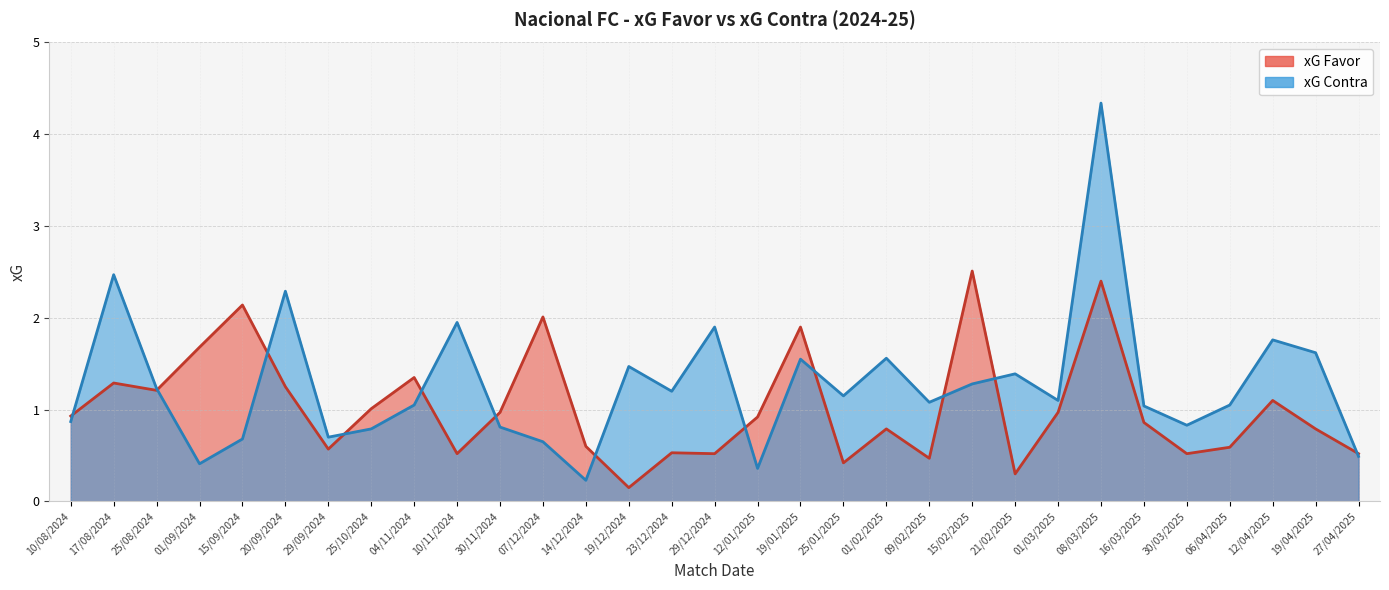

What is the sum of all xG Contra values?

39.3